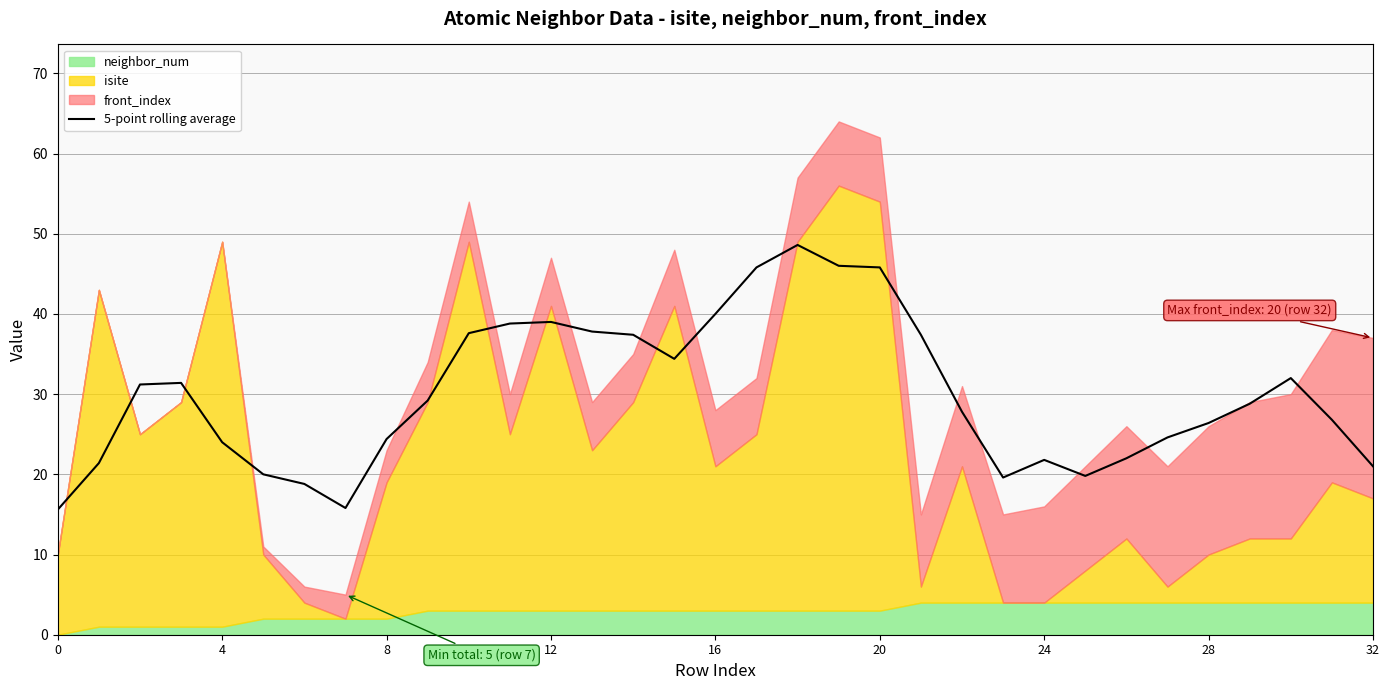

Count the number of categories in the chart.

33